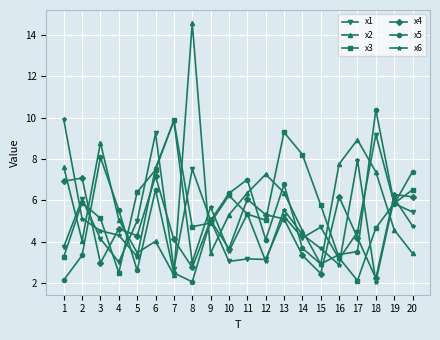

True or false: x1 has a value of 6.1 at 2.

True